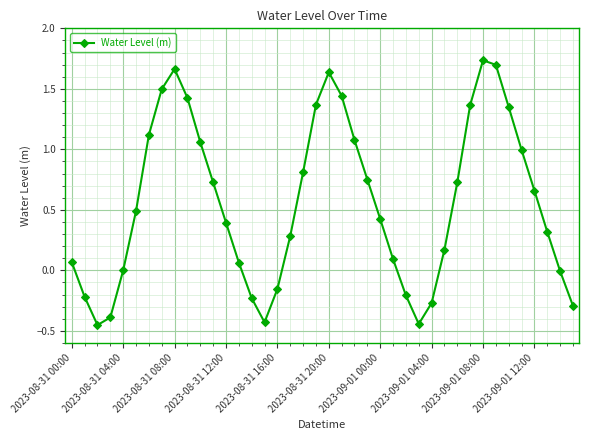

How many points are lower than both their immediate neighbors (excluding endpoints)?

3